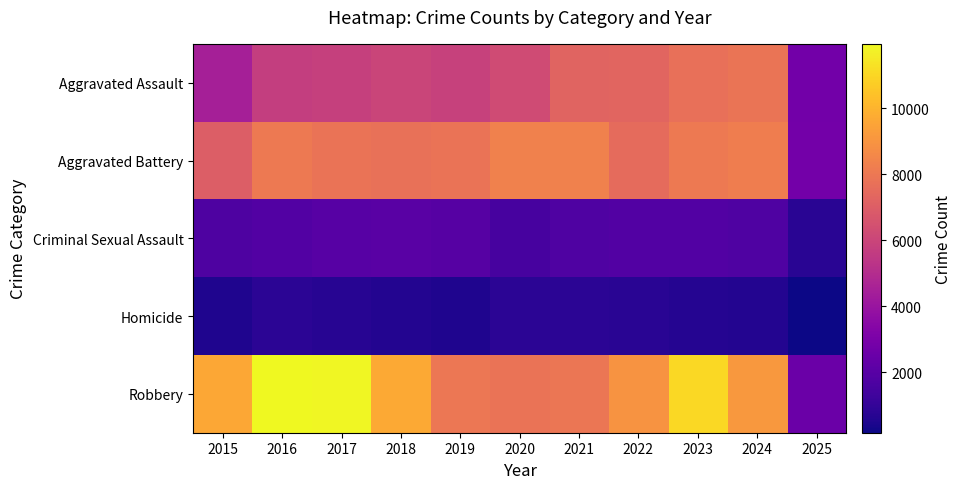

What is the total value across all series at 2025?

9039